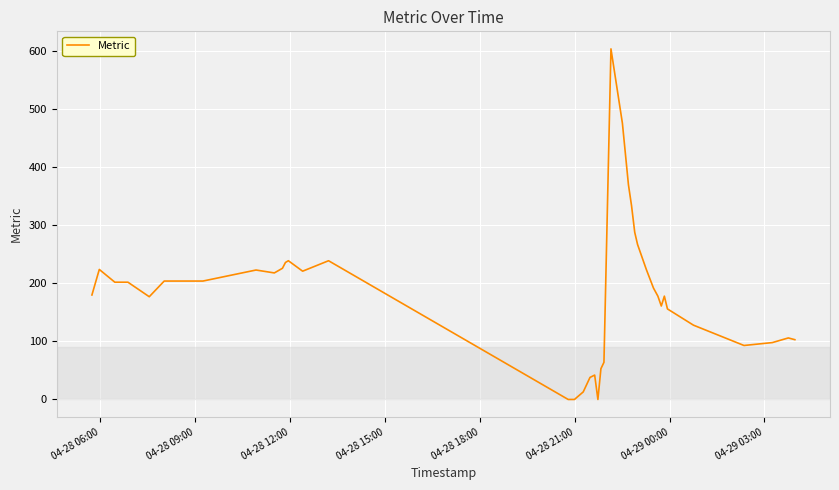

What is the greatest value displayed?

604